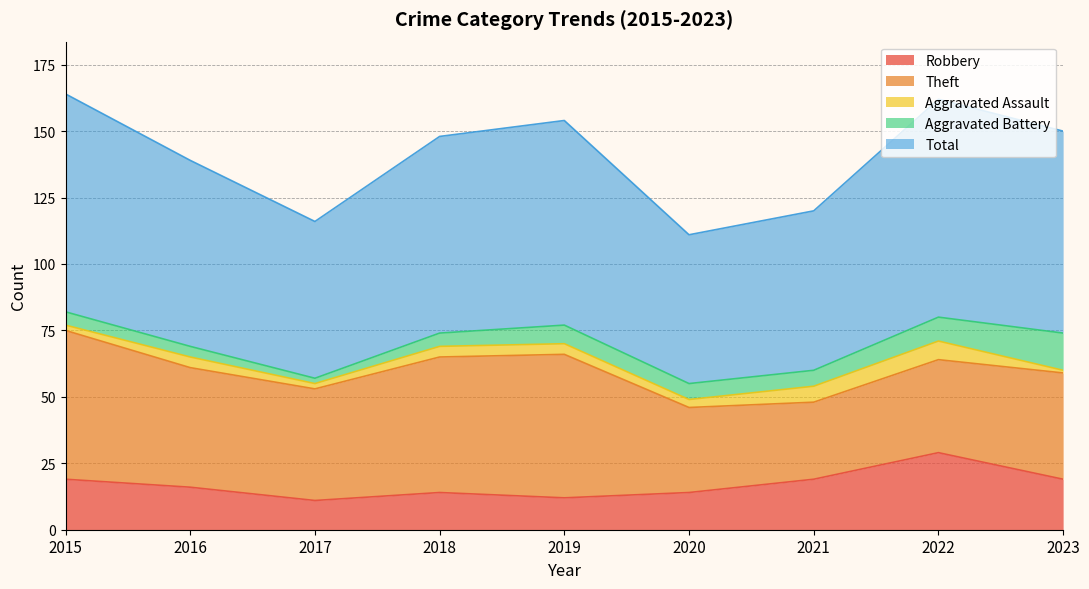

What is the total value across all series at 2017?

116